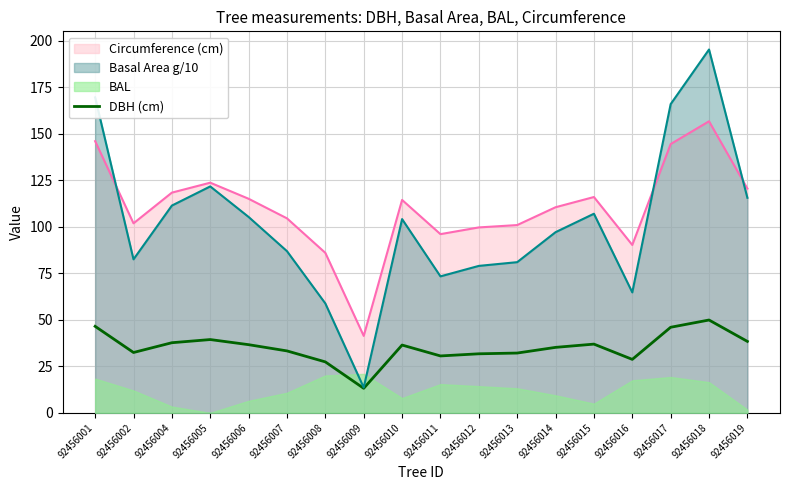

True or false: DBH (cm) and Circumference (cm) cross at least once.

False